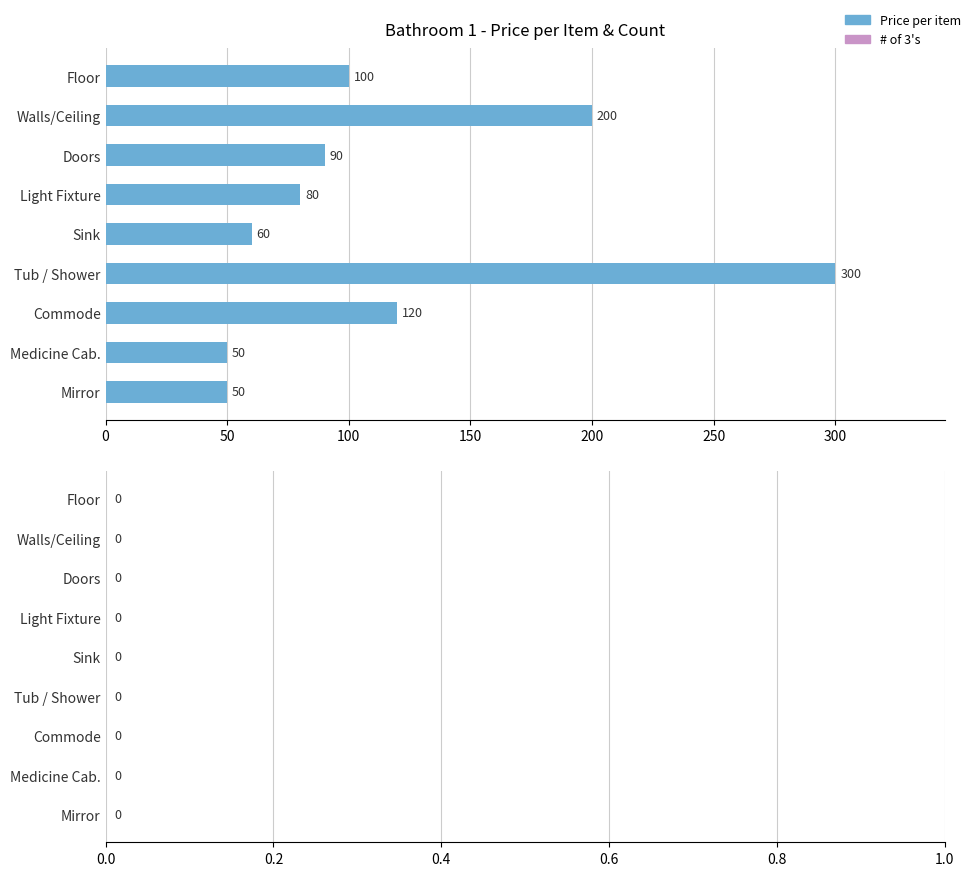

What position from the top is Tub / Shower?

6